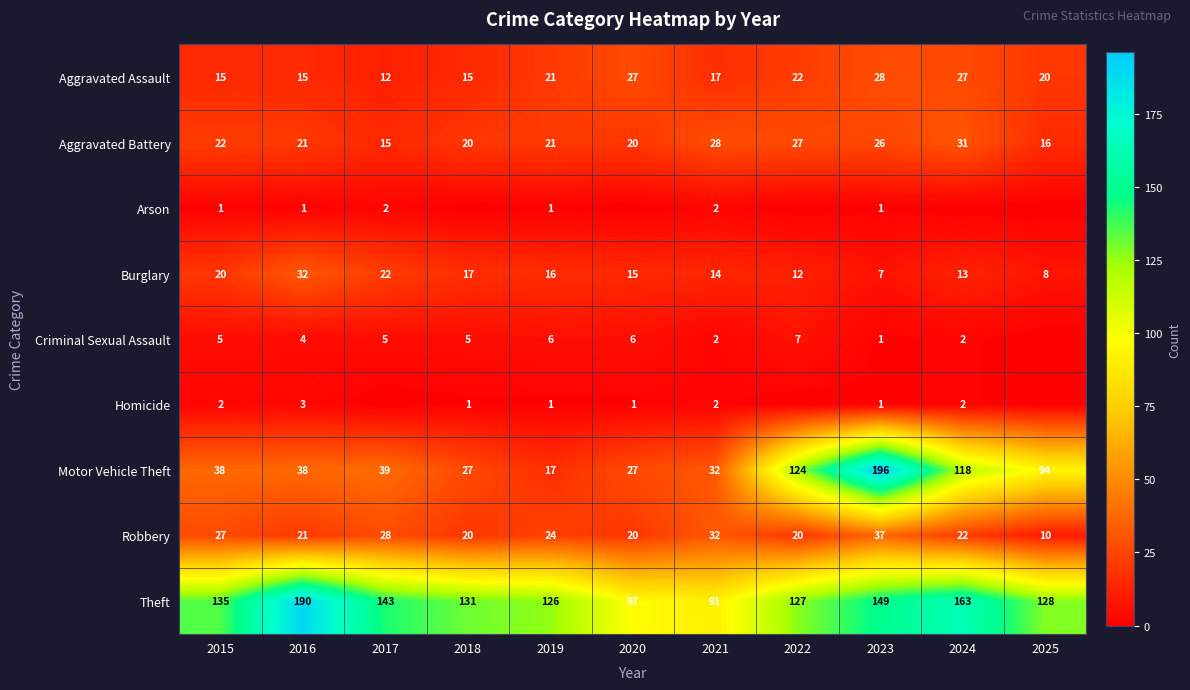

Is it true that Burglary equals 12 at 2022?

True